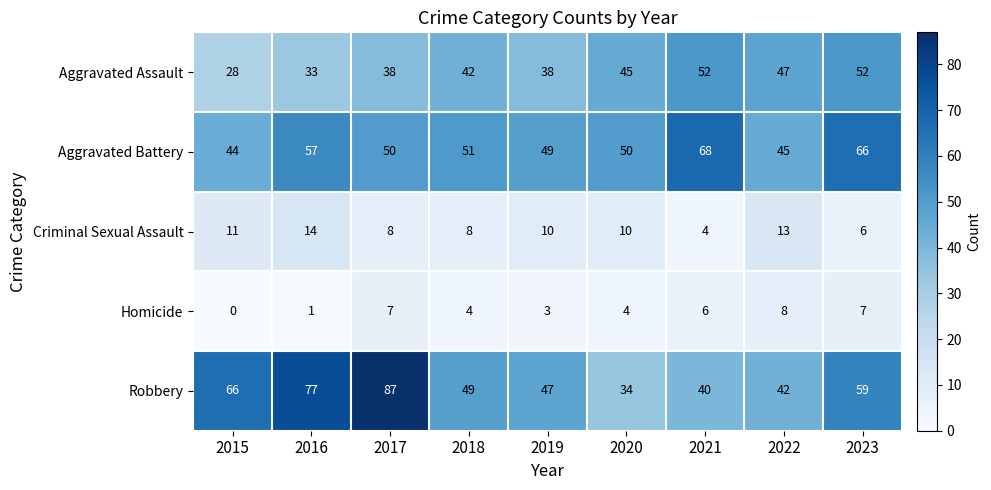

Rank the series at 2022 from lowest to highest value.

Homicide, Criminal Sexual Assault, Robbery, Aggravated Battery, Aggravated Assault